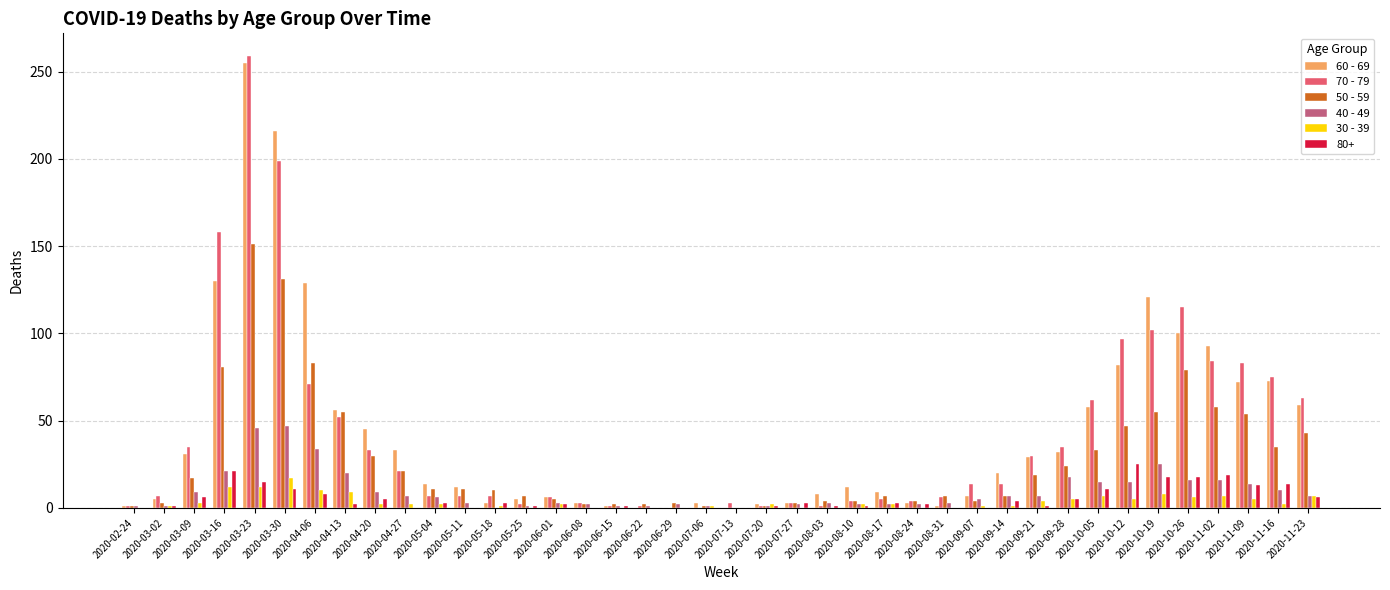

Which category has the highest value across all series?

2020-03-23